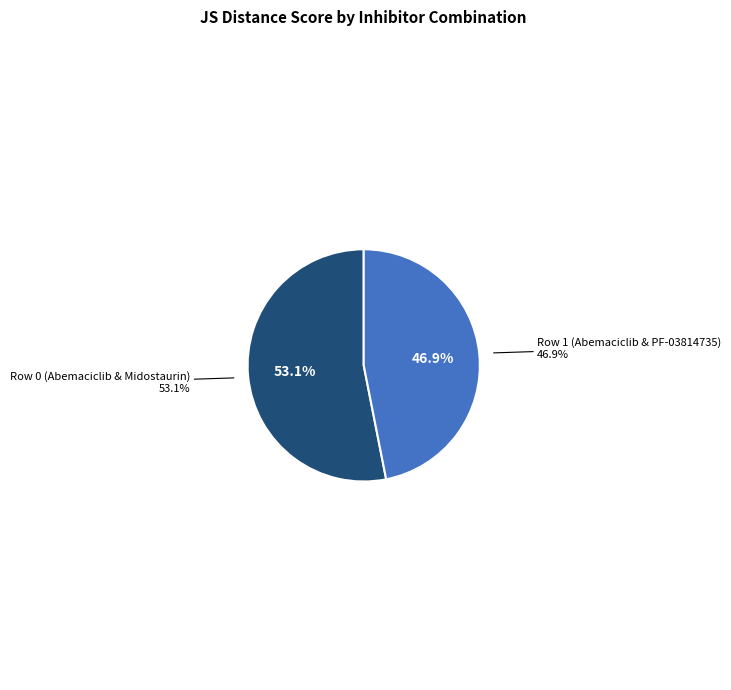

Which category has the biggest portion of the pie?

Row 0 (Abemaciclib & Midostaurin)